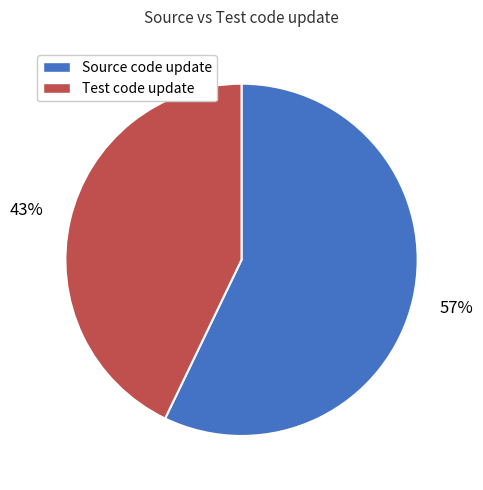

Is there a majority slice in this chart?

Yes